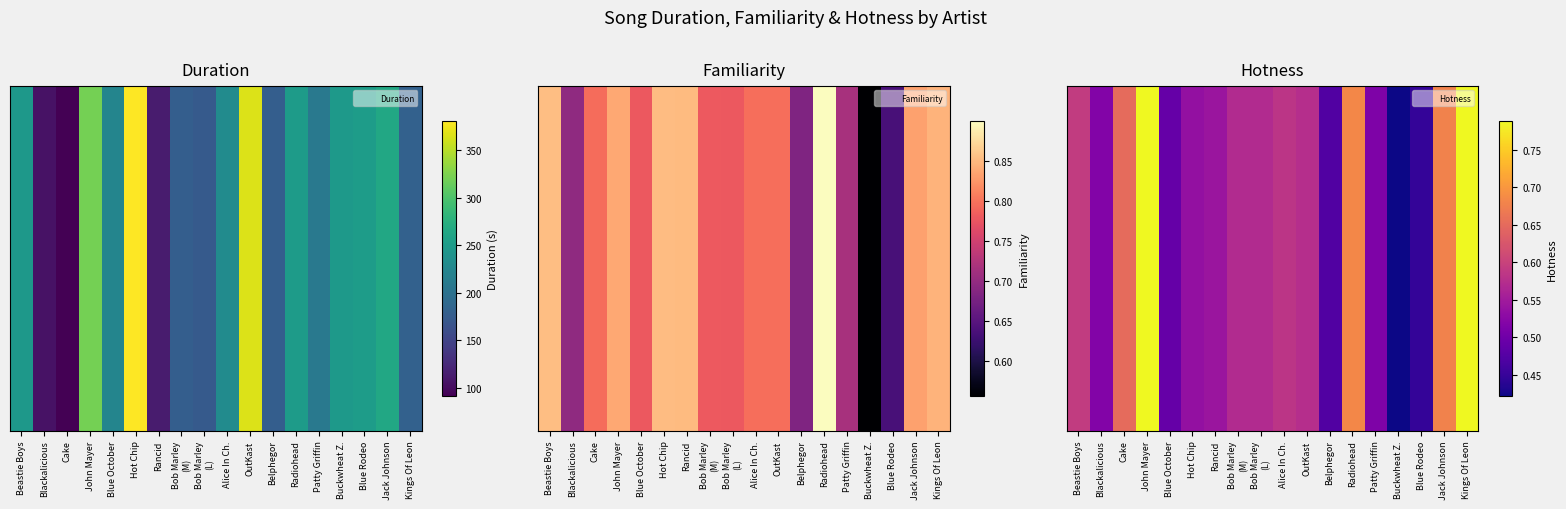

What is the difference between the maximum and minimum values?

0.4